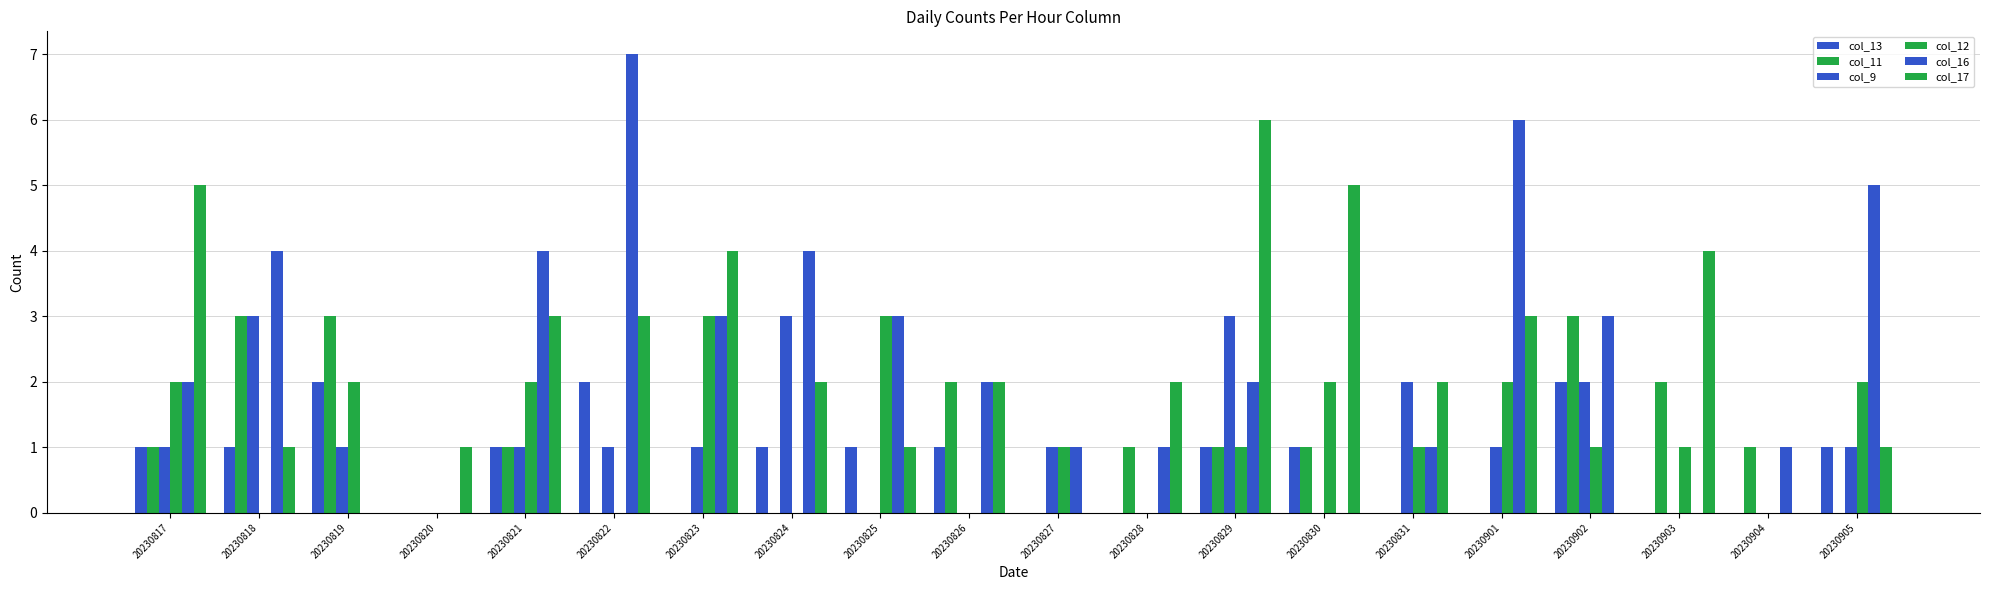

Which has a higher value, 20230824 or 20230825?

20230824